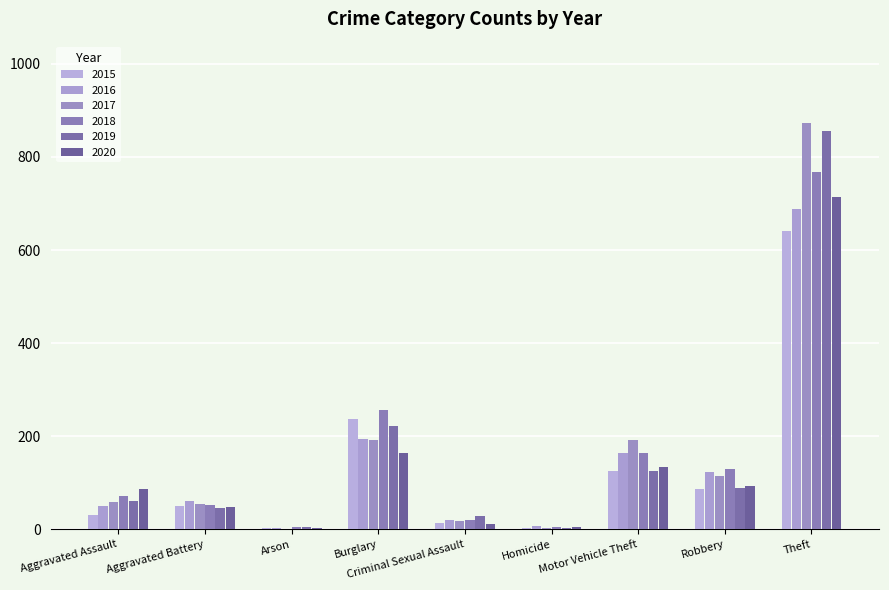

What is the difference between the 2016 values at Robbery and Burglary?

71